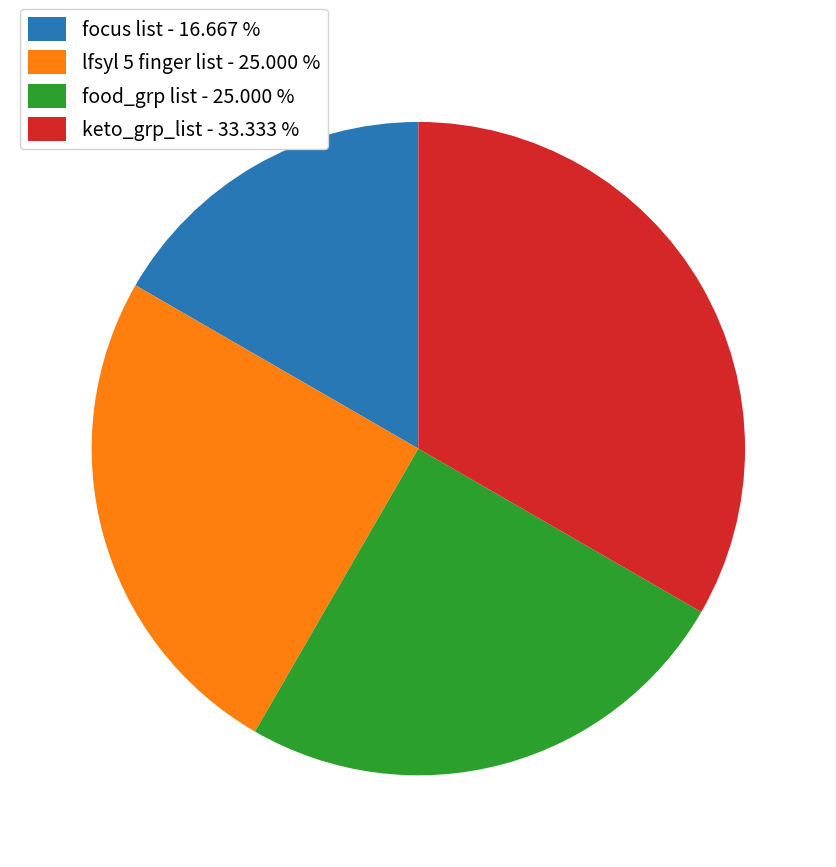

What is the ratio of the value at lfsyl 5 finger list - 25.000 % to the value at food_grp list - 25.000 %?

1.0